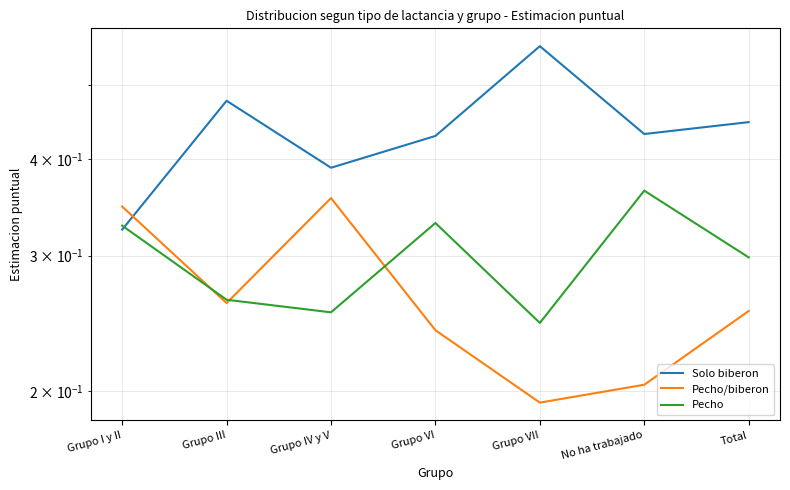

How many interior local peaks does the Pecho series have?

2